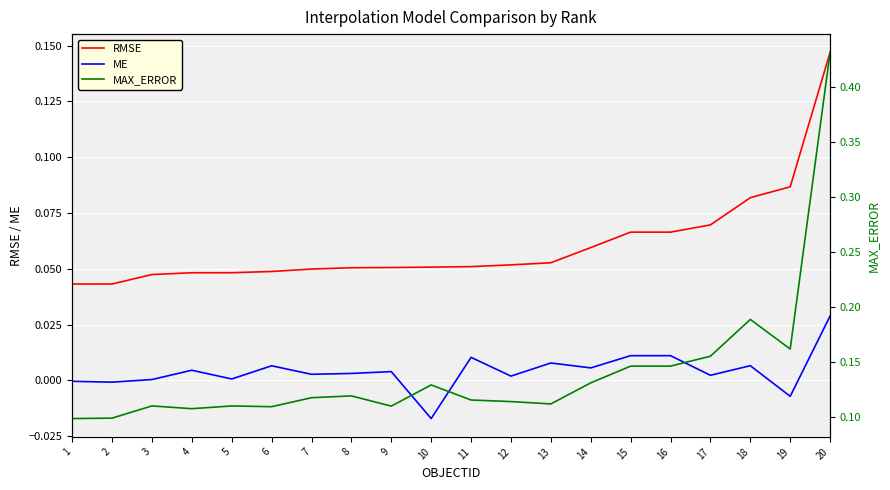

What is the total value across all series at 2?

0.1